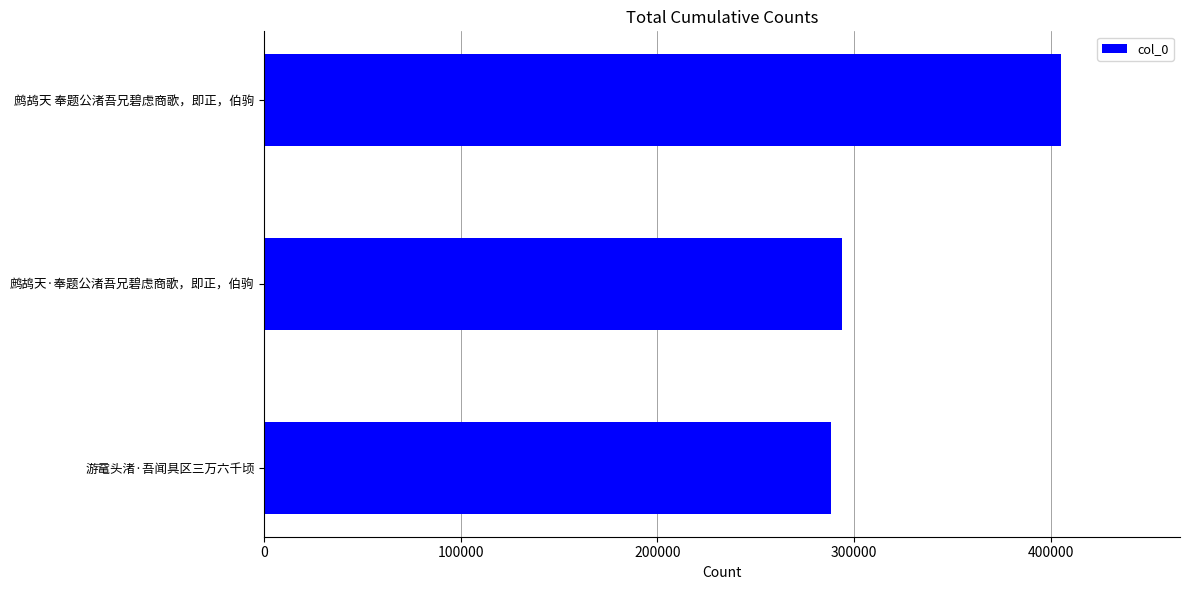

What is the average value?

329173